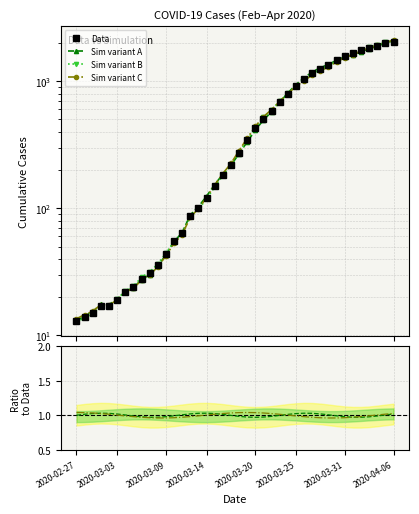

Which has a higher value, 9 or 8?

9